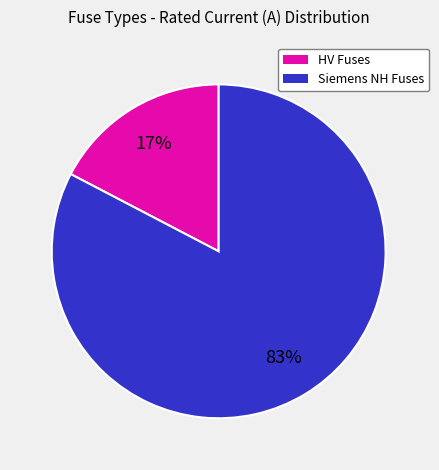

To the nearest percent, what is the average slice percentage?

50%